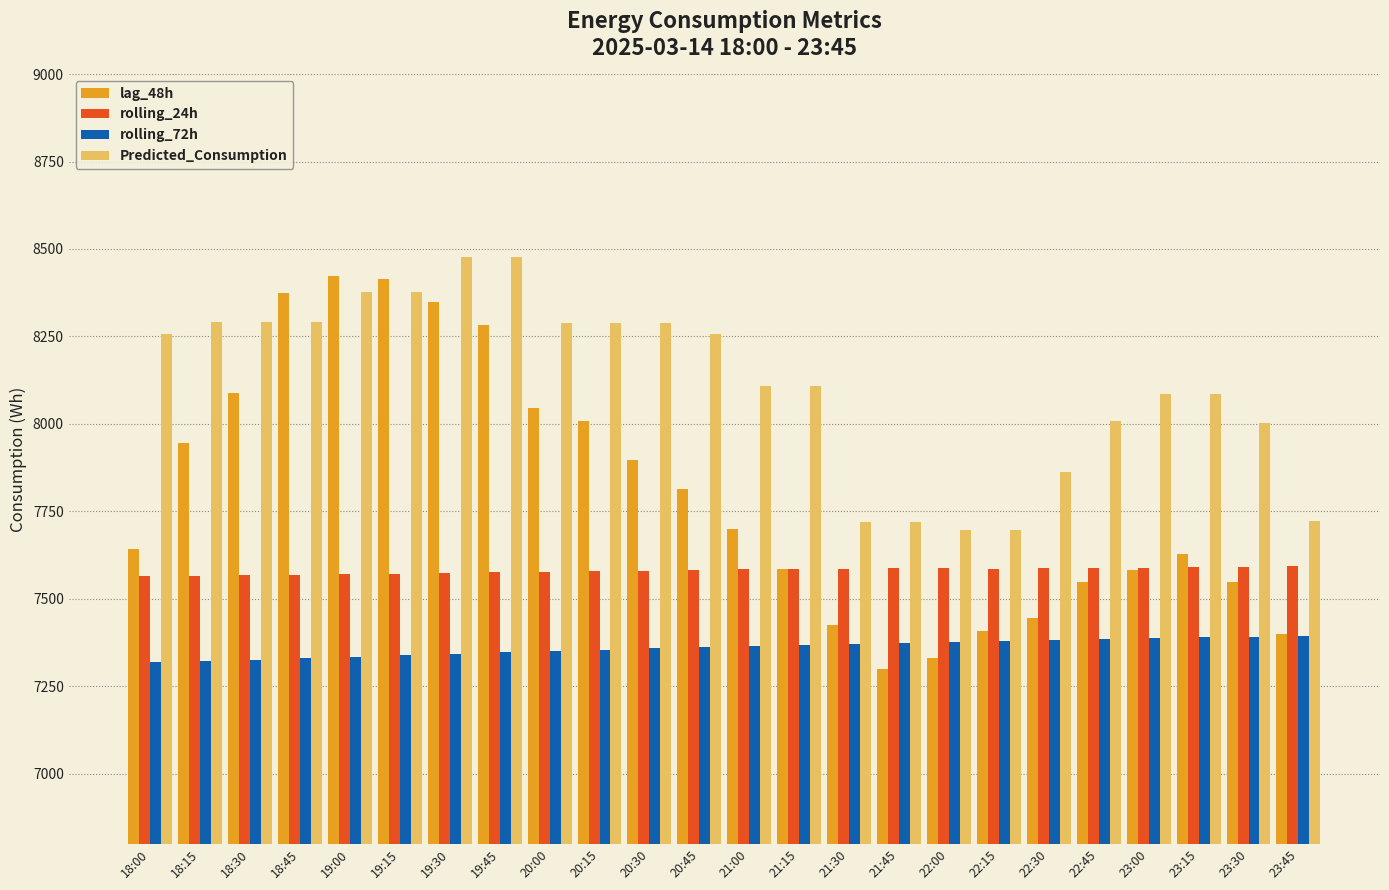

What is the sum of the lag_48h values at 23:45 and 18:00?

15042.0